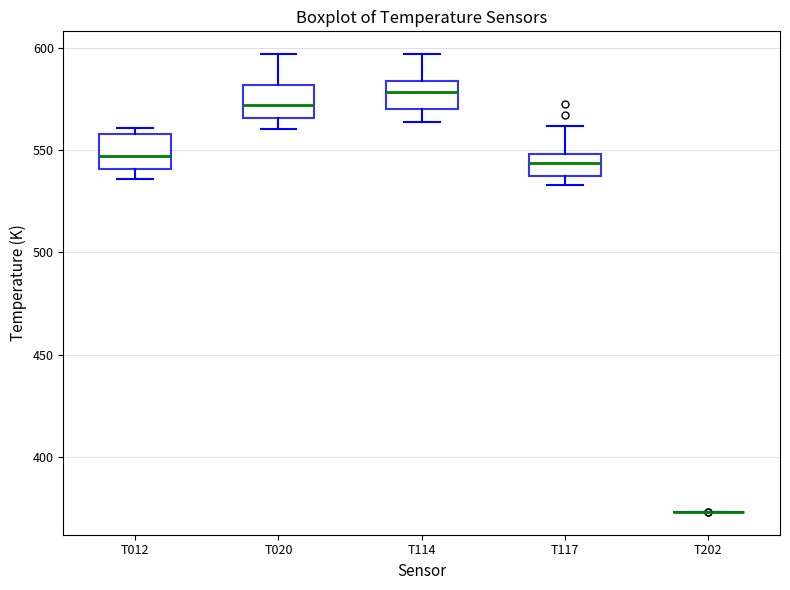

Reading left to right, transcribe this box plot: for each box, give where its median line is, the range the box spans, and where its two whiskers end, as read against the y-axis. The values are not printed on the chart, so give them approximately, as read against the axis.

T012: median 545, box 540 to 560, whiskers 535 to 560 (just above the box's upper edge)
T020: median 570, box 565 to 580, whiskers 560 to 595
T114: median 580, box 570 to 585, whiskers 565 to 595
T117: median 545, box 535 to 550, whiskers 535 (just below the box's lower edge) to 560
T202: box collapsed to a line at 375, whiskers 375 to 375